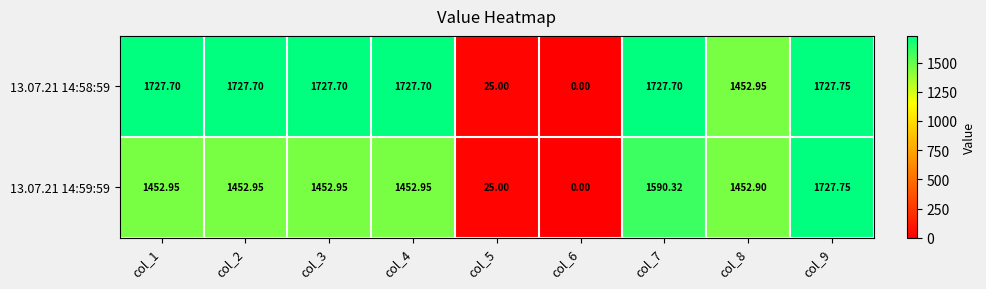

Is the value of 13.07.21 14:58:59 at col_7 greater than the value of 13.07.21 14:59:59 at col_9?

No